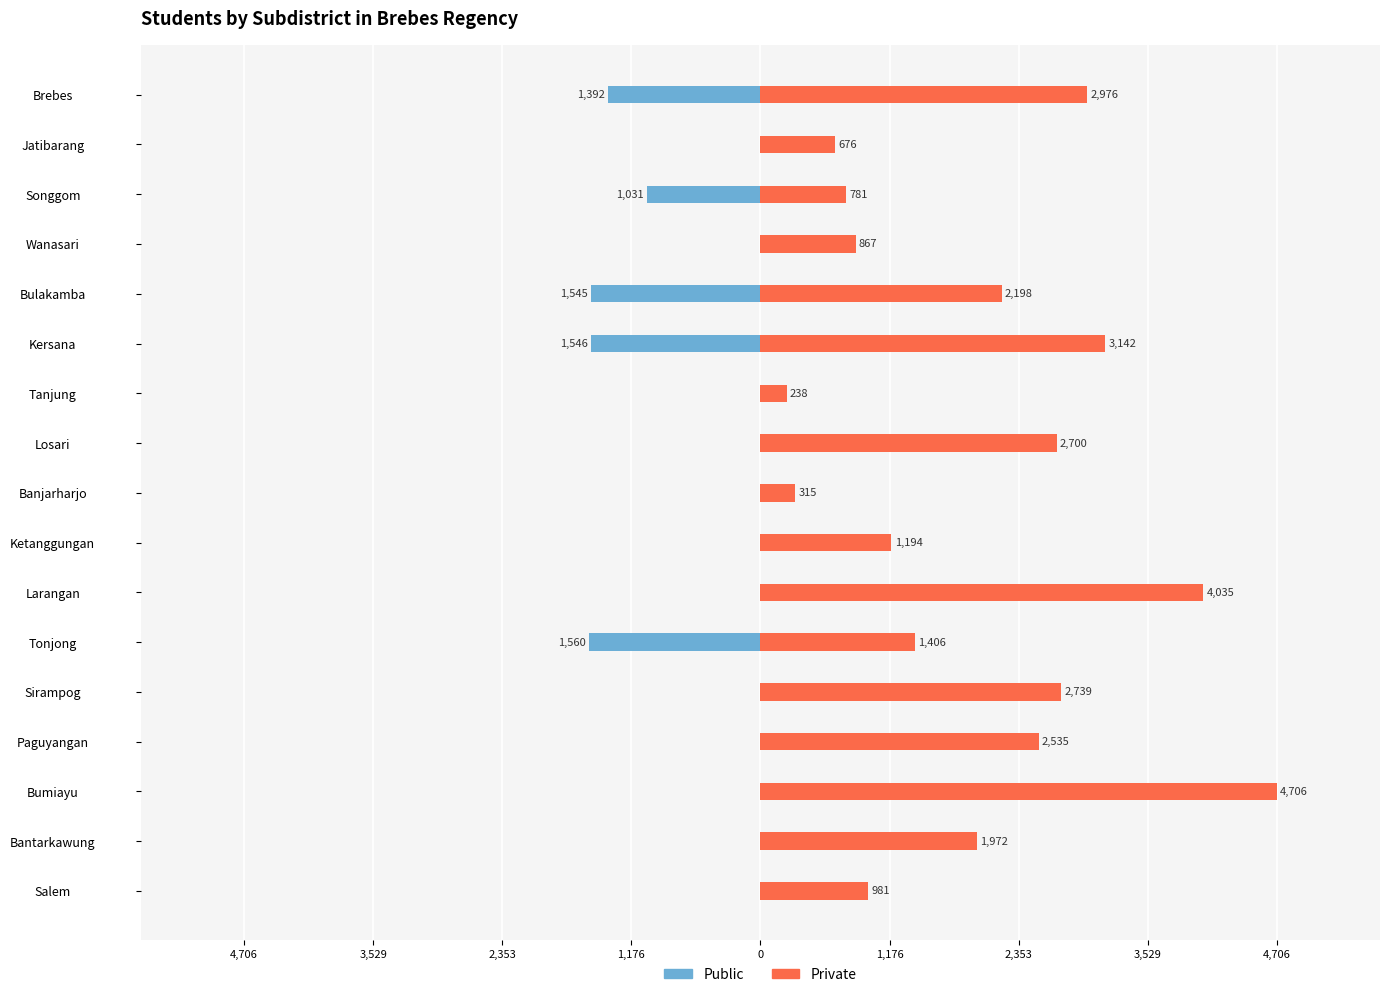

What is the minimum value for Public?

-1560